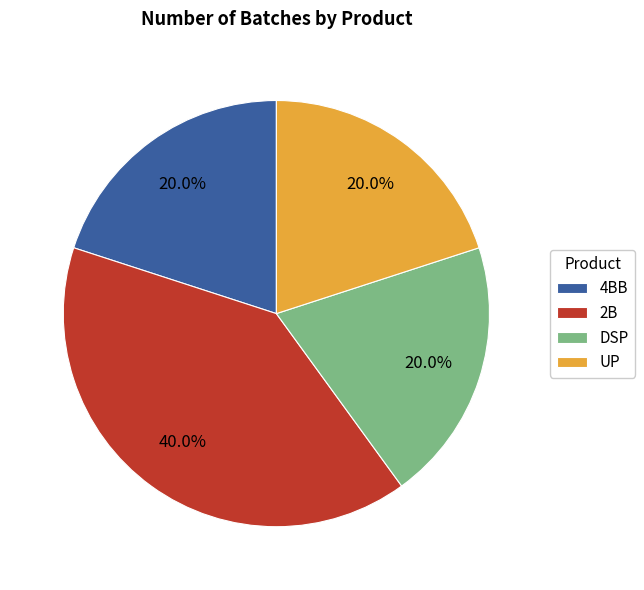

To the nearest percent, what is the average slice percentage?

25%